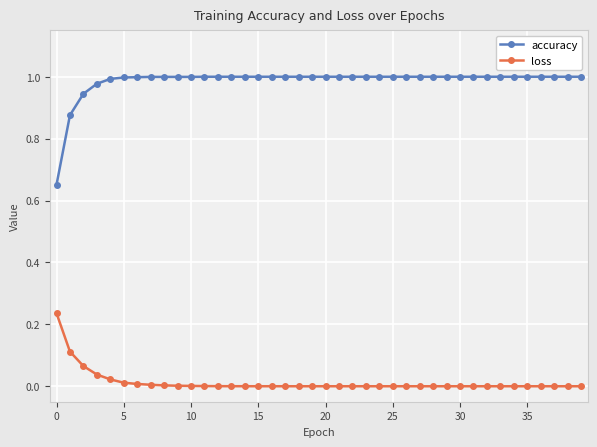

True or false: loss and accuracy cross at least once.

False